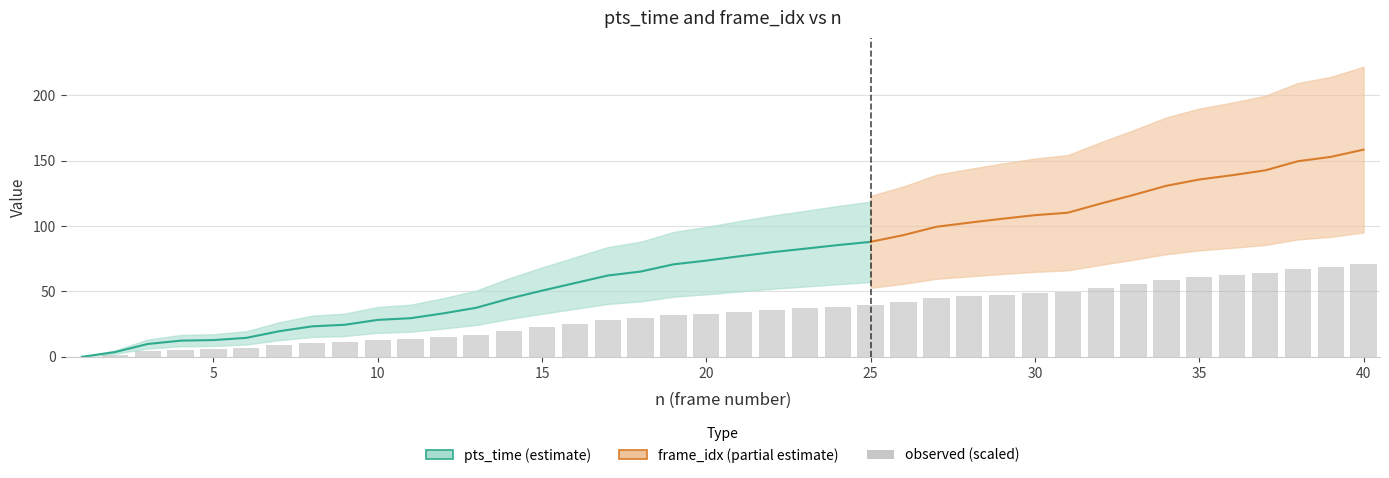

Where is the data nearest to the value 35?

20